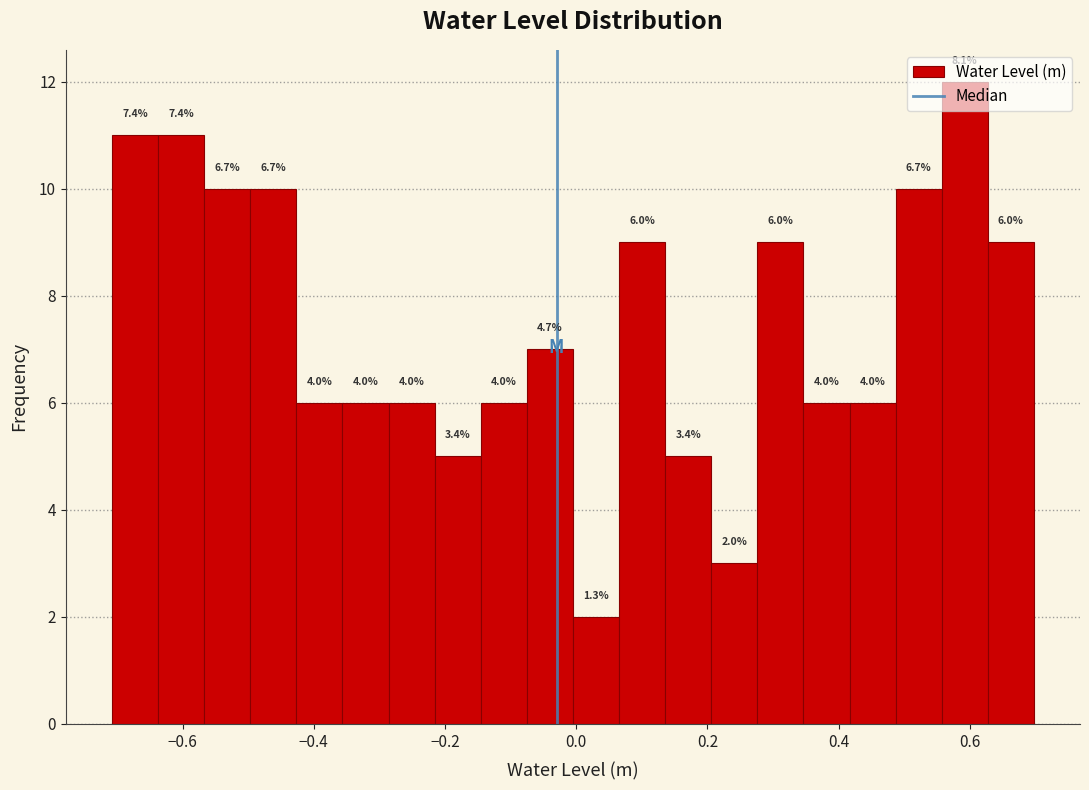

Around what value on the x-axis is the tallest bar? Give the approximate position of its centre, as read against the axis.

0.60